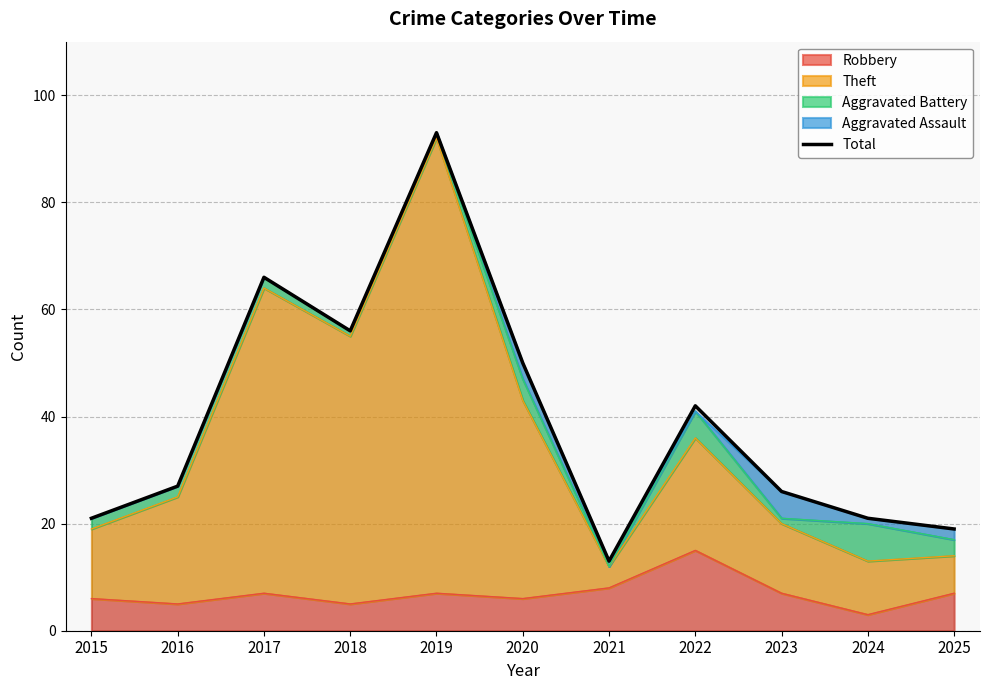

Does the chart display data point markers on the line(s)?

No